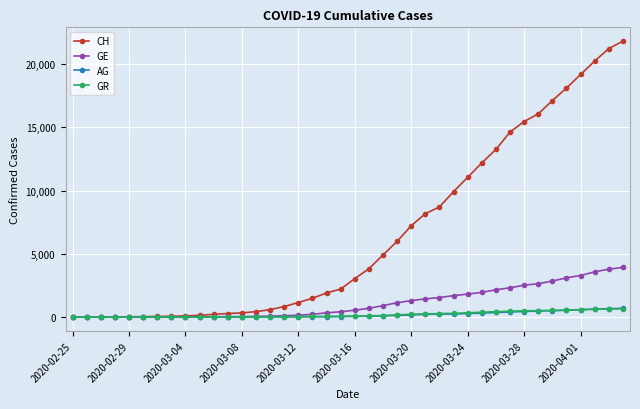

What are all the series names shown in the legend?

CH, GE, AG, GR